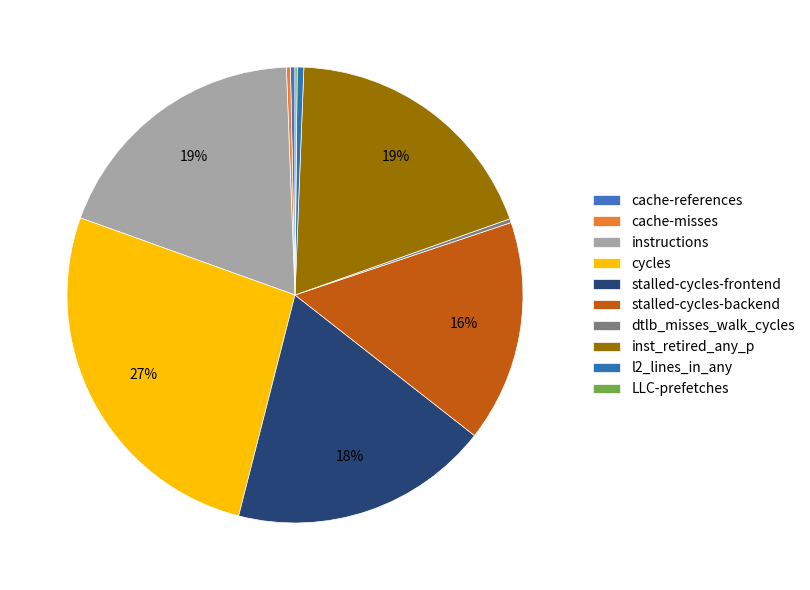

How much of the chart is everything except cache-references?

99.7%